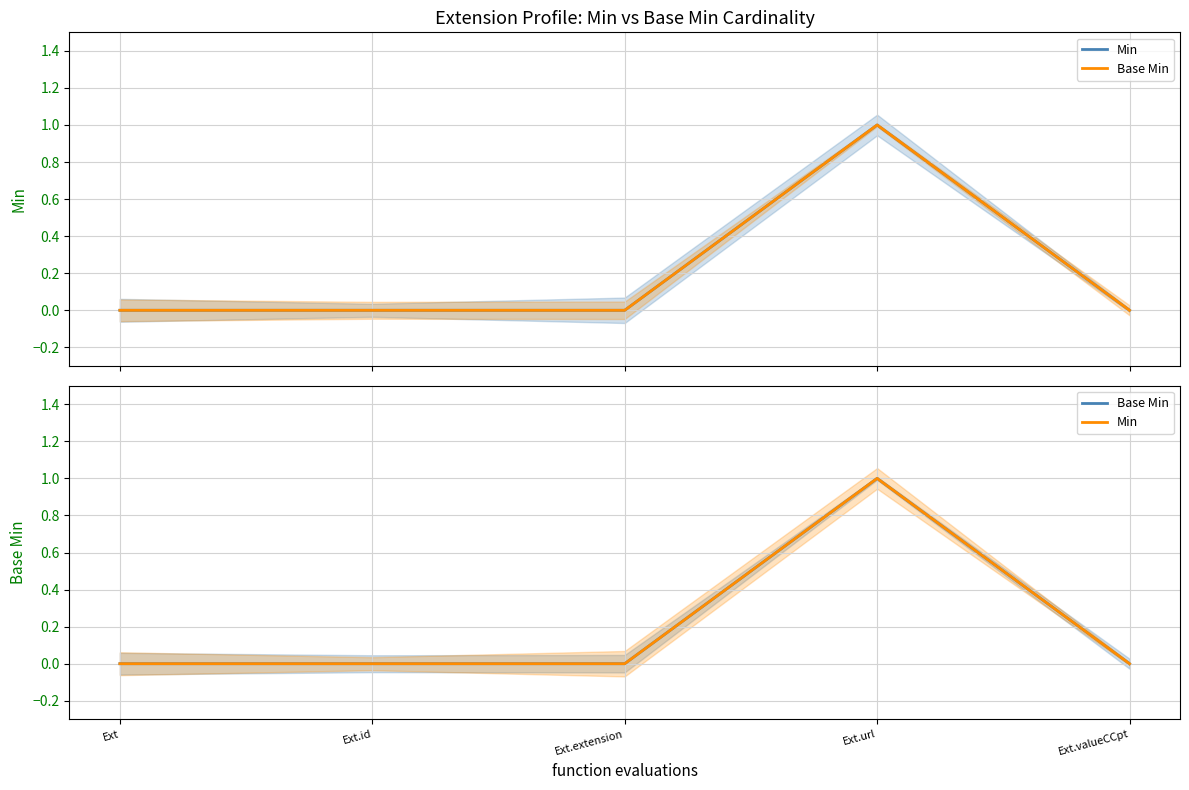

Reading left to right, what are all the values shown in this chart?

Min: Ext=0	Ext.id=0	Ext.extension=0	Ext.url=1	Ext.valueCCpt=0
Base Min: Ext=0	Ext.id=0	Ext.extension=0	Ext.url=1	Ext.valueCCpt=0